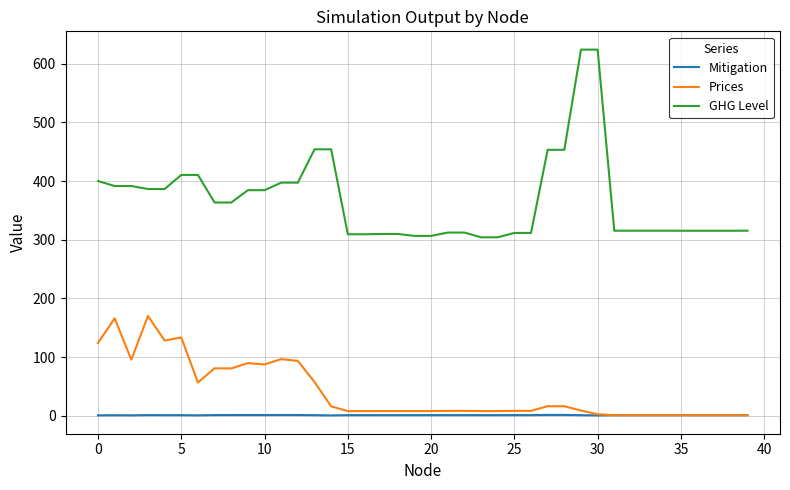

Does the chart display data point markers on the line(s)?

No